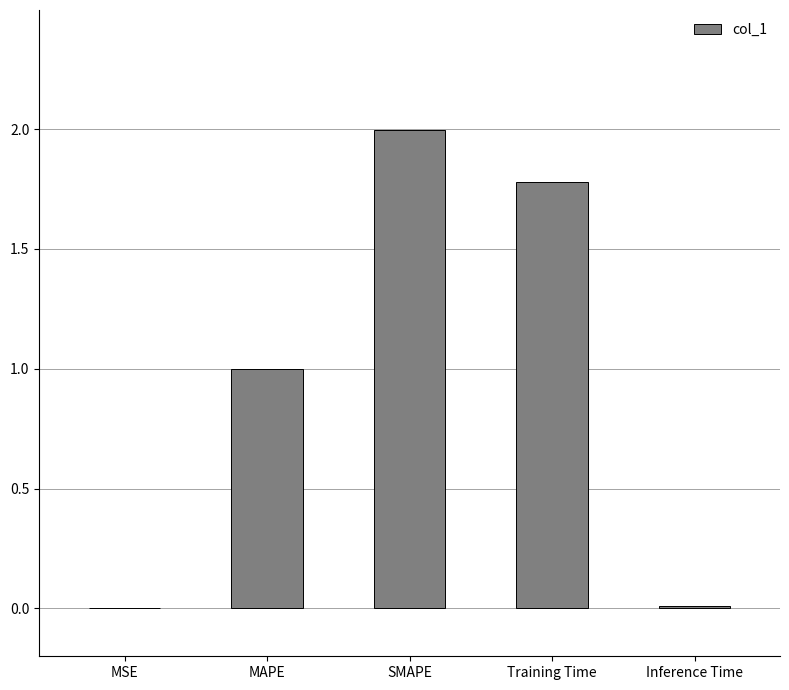

What is the change in value from MAPE to SMAPE?

+1.0